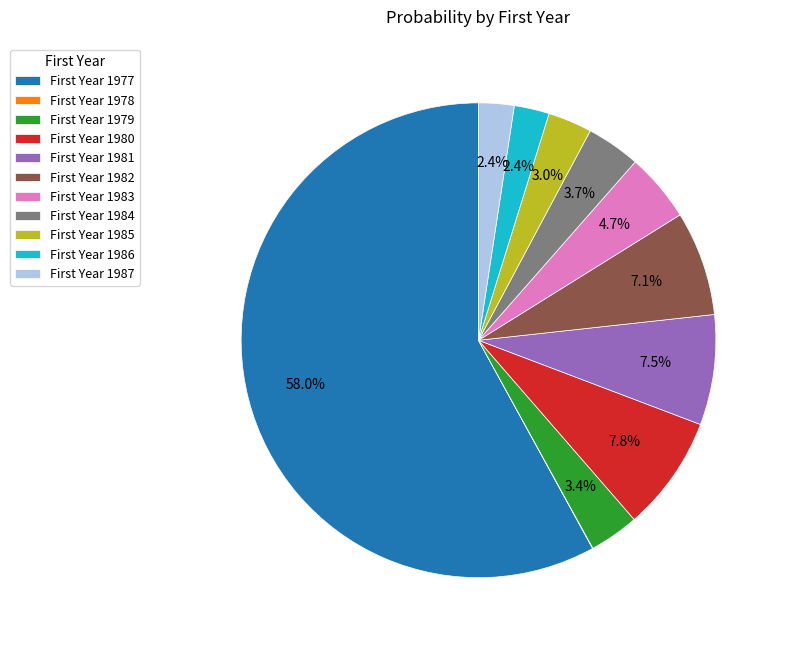

Which slice represents more than half of the pie?

First Year 1977